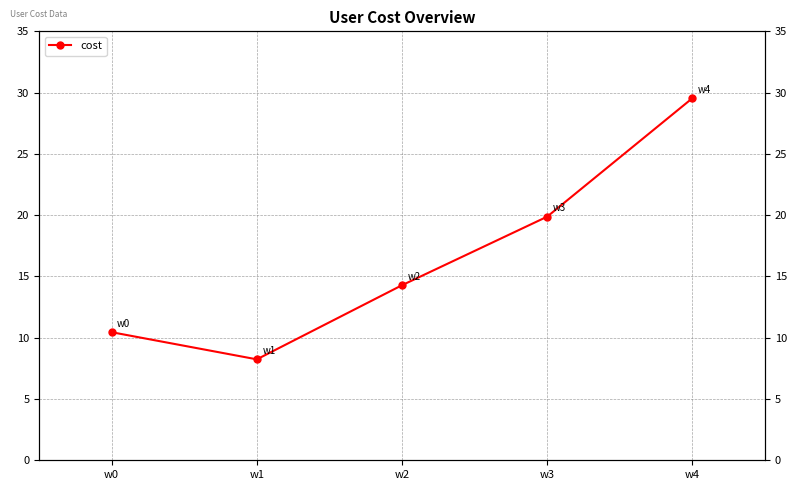

At which category does the data reach its first local valley?

w1